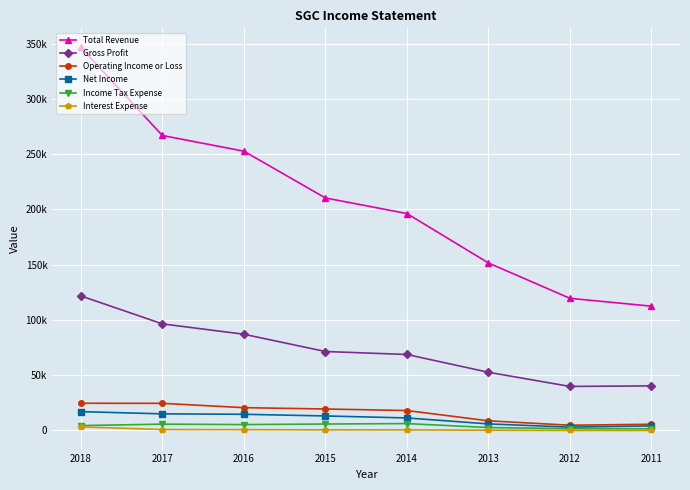

Does the chart display data point markers on the line(s)?

Yes